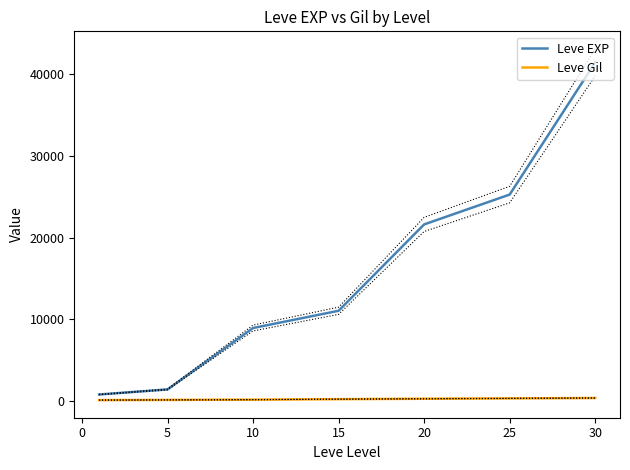

Rank the series by their average value, from highest to lowest.

Leve EXP, Leve Gil